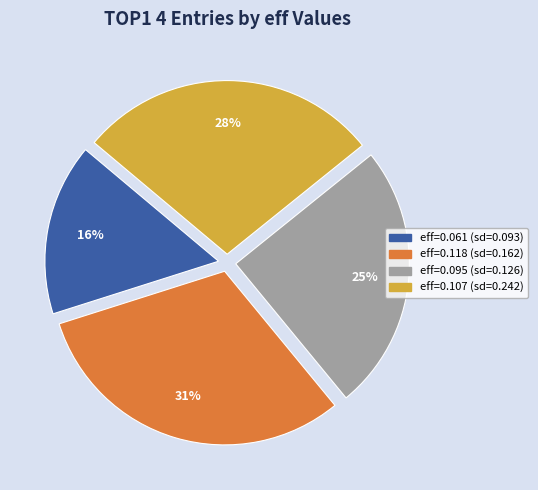

Is there a majority slice in this chart?

No